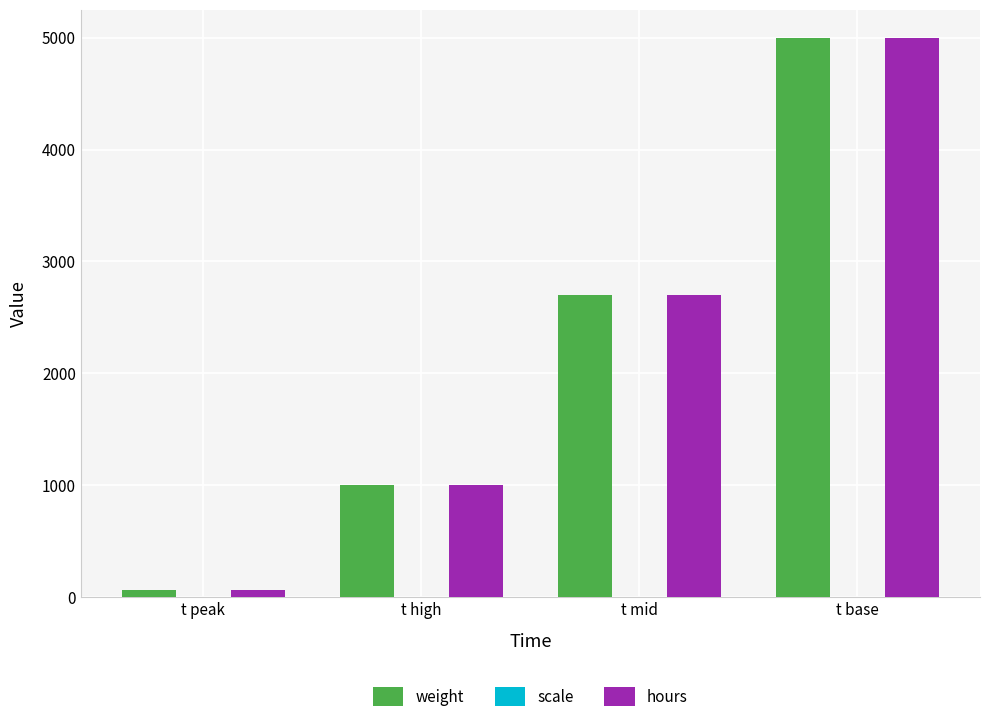

What is the sum of all hours values?

8760.0